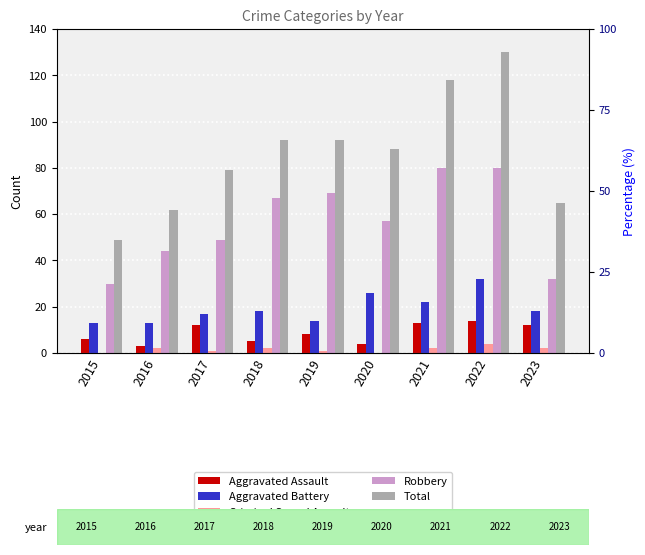

What is the average value of the Robbery series?

56